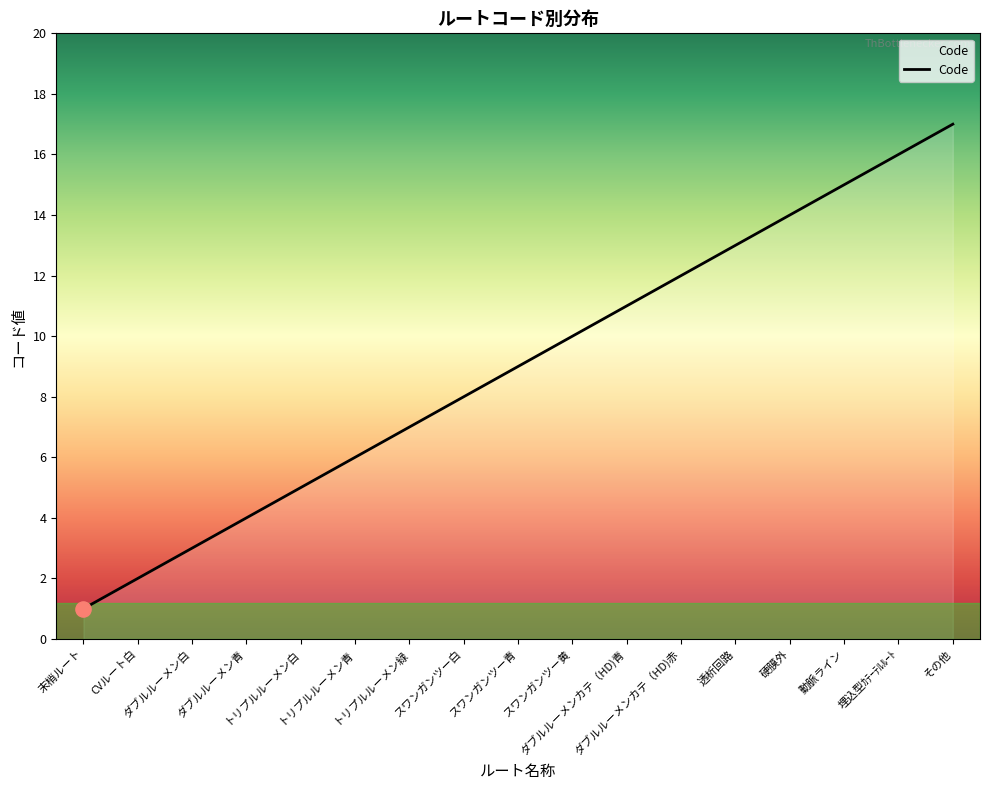

Between トリプルルーメン白 and 埋込型ｶﾃｰﾃﾙﾙｰﾄ, which is larger?

埋込型ｶﾃｰﾃﾙﾙｰﾄ